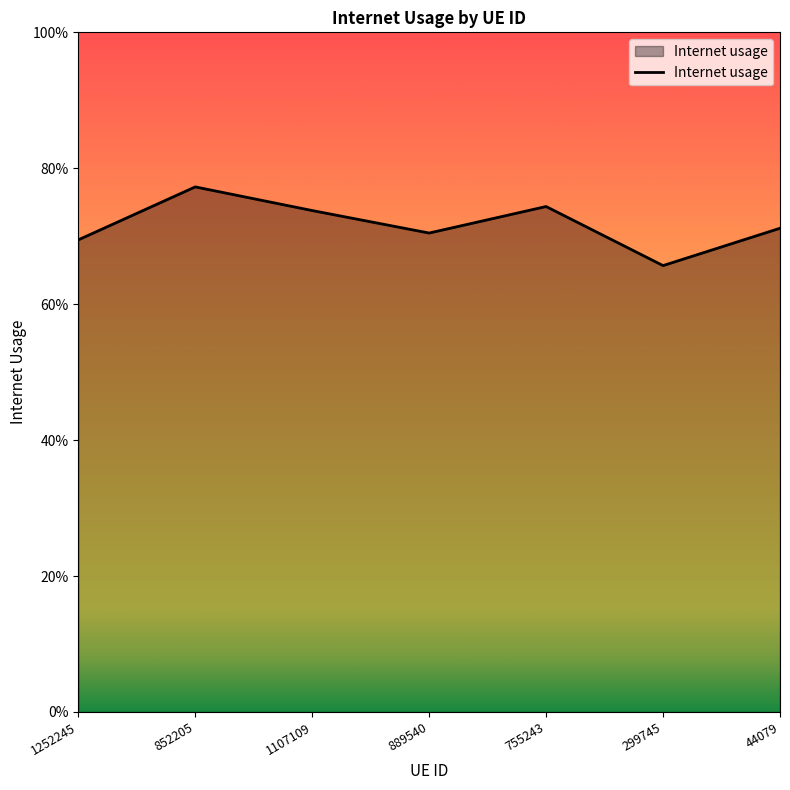

List the labels in order of value, smallest first.

299745, 1252245, 889540, 44079, 1107109, 755243, 852205